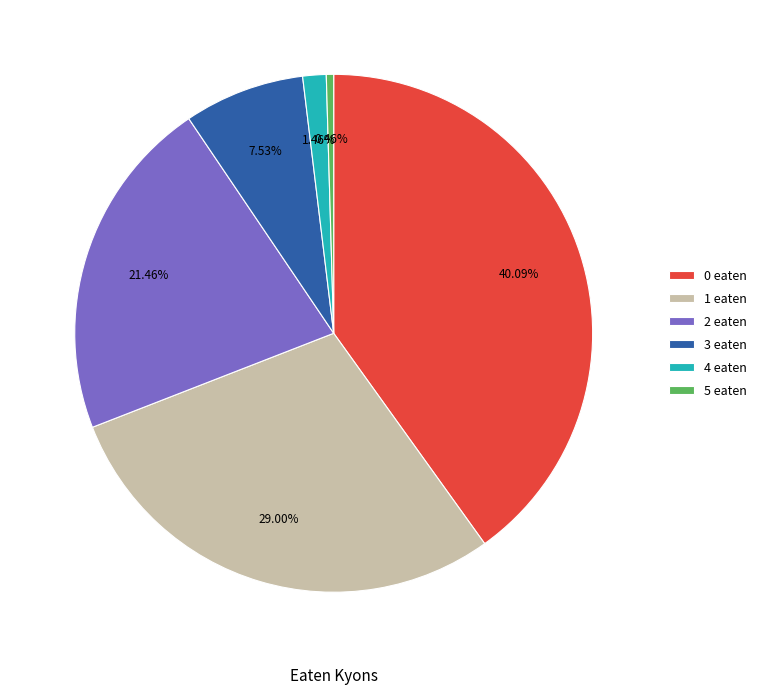

Rank the categories by value from lowest to highest.

5 eaten, 4 eaten, 3 eaten, 2 eaten, 1 eaten, 0 eaten